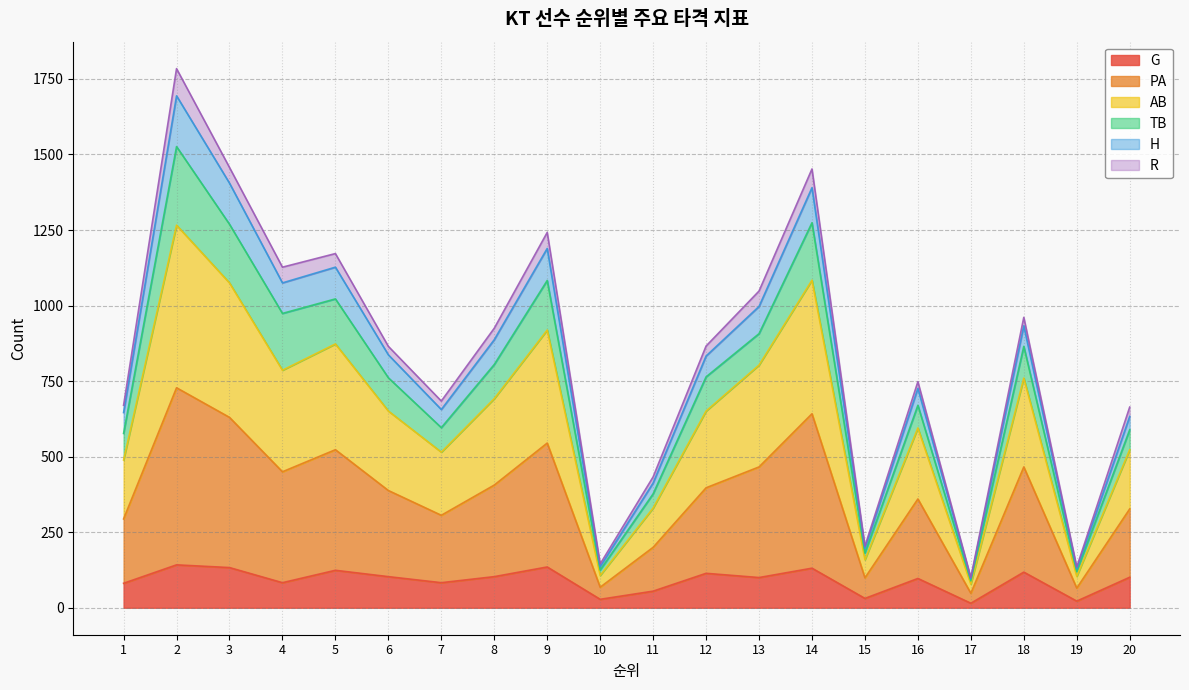

What is the highest value of the G series?

142